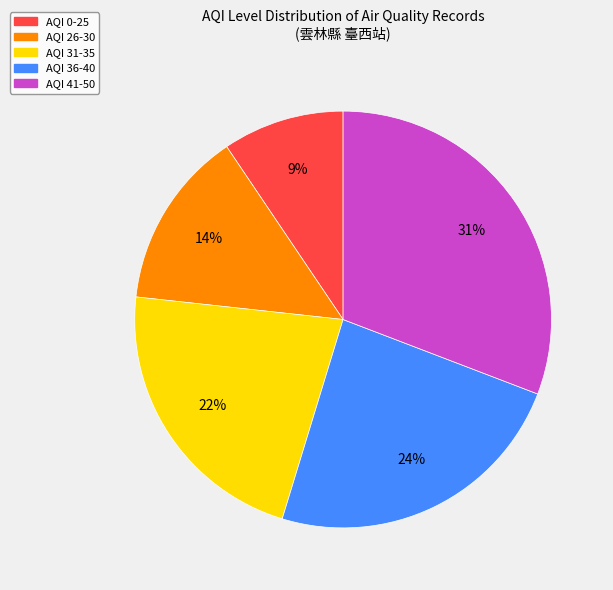

To the nearest percent, what is the average slice percentage?

20%